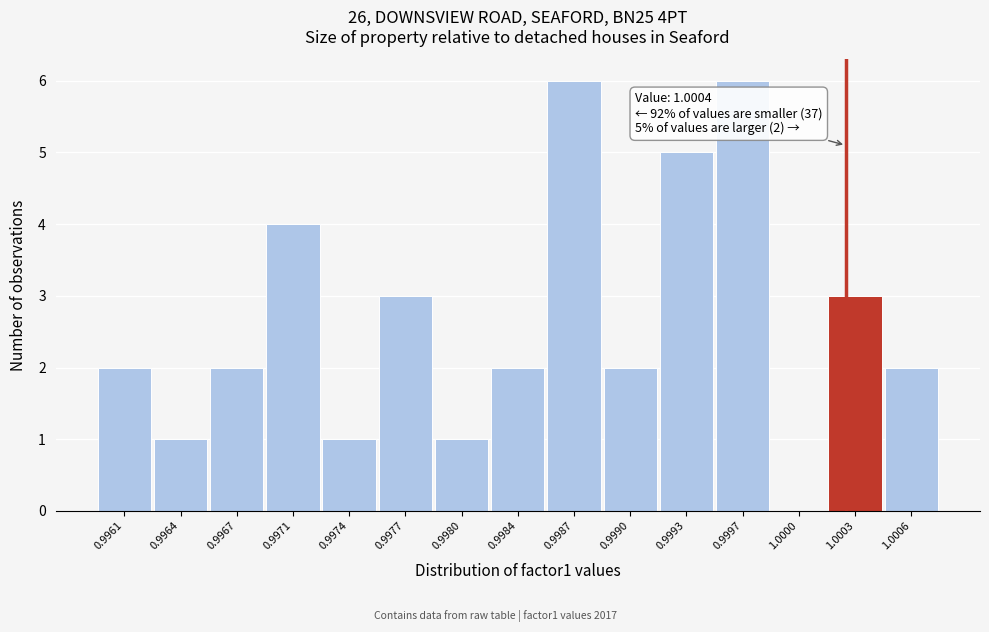

Reading left to right, list all the values displayed in this chart.

0.9961=2	0.9964=1	0.9967=2	0.9971=4	0.9974=1	0.9977=3	0.9980=1	0.9984=2	0.9987=6	0.9990=2	0.9993=5	0.9997=6	1.0000=0	1.0003=3	1.0006=2